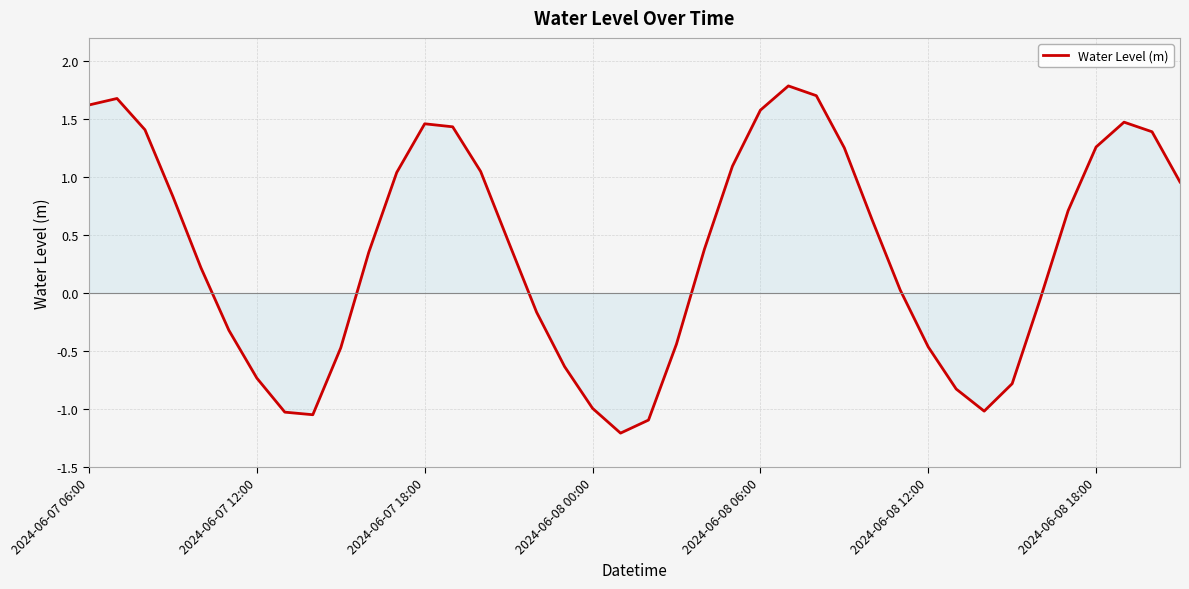

What is the difference between the maximum and minimum values?

3.0